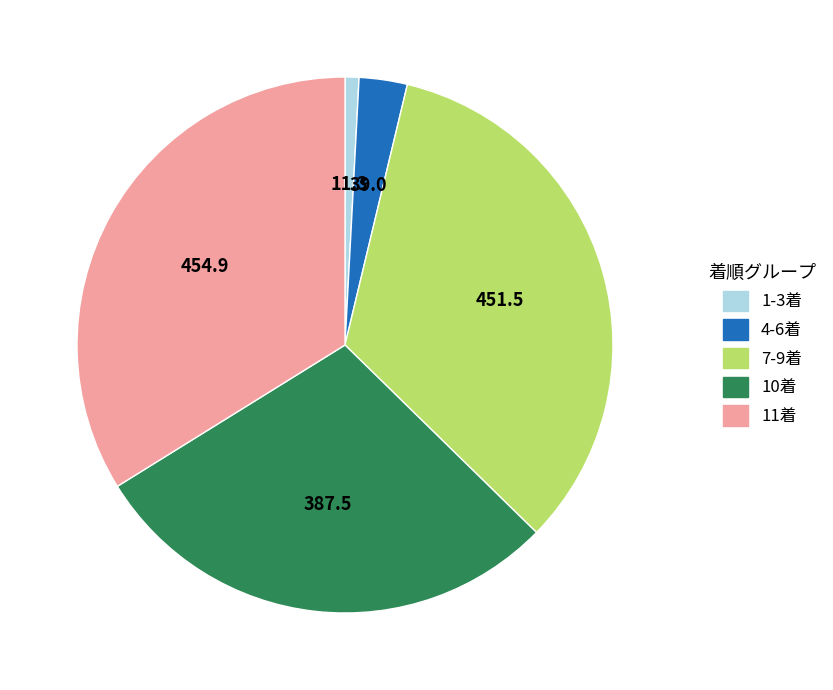

Does any single category account for the majority?

No